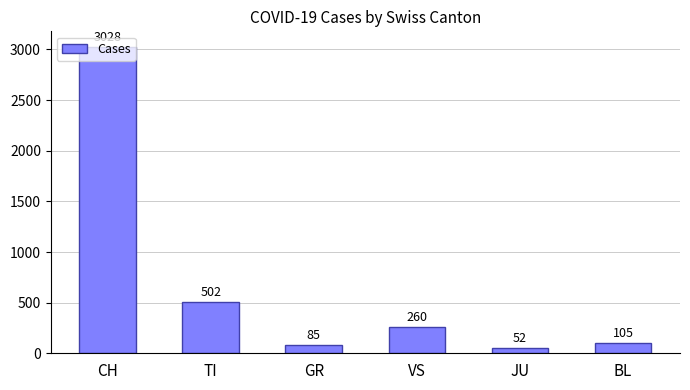

Which category has the highest value across all series?

CH